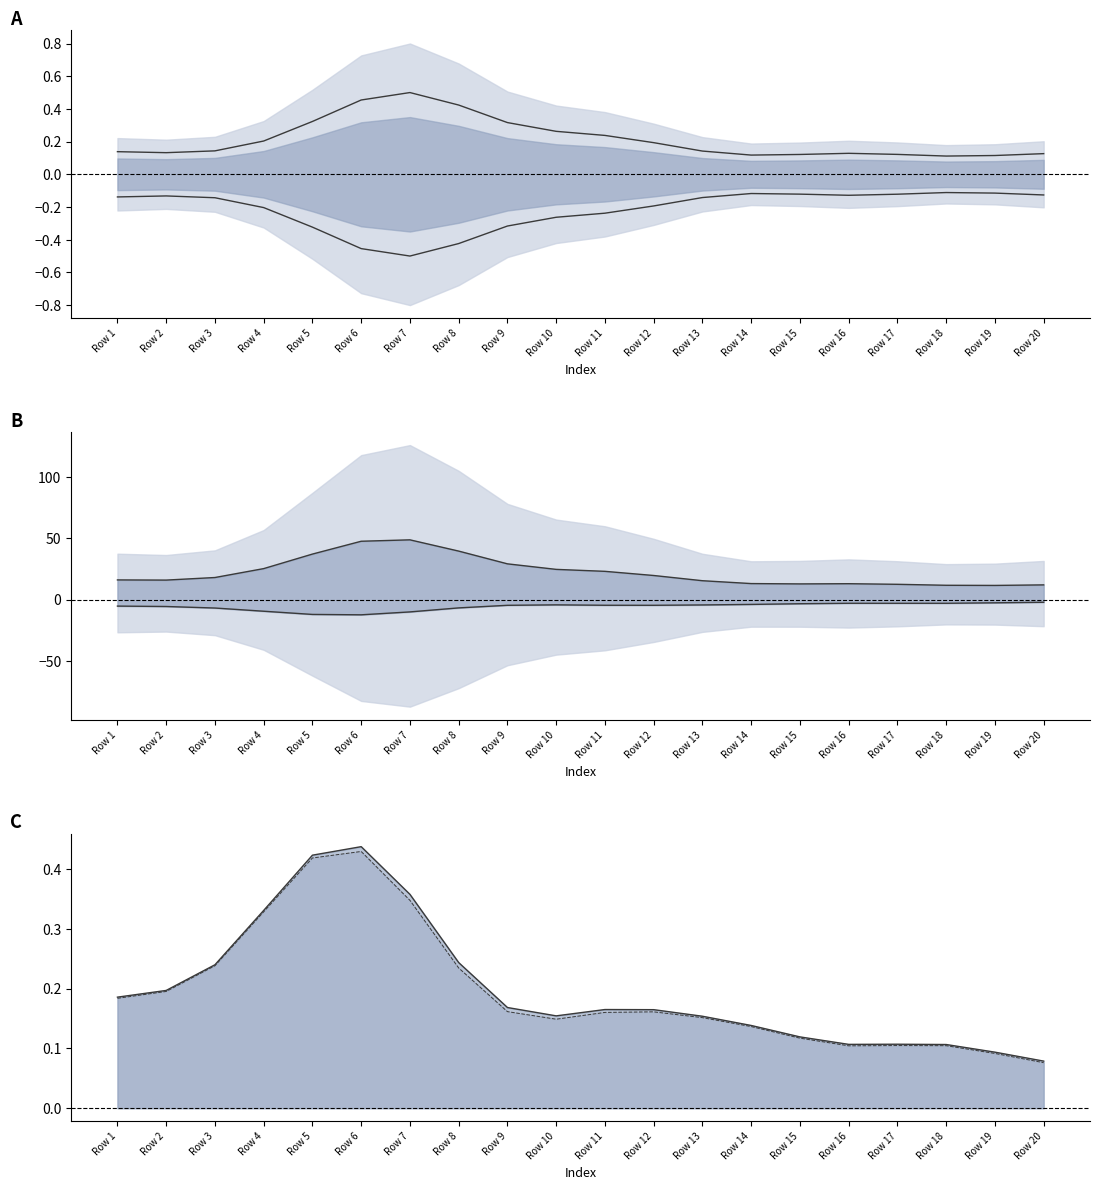

In lower, how many points are lower than both neighbors (excluding endpoints)?

3